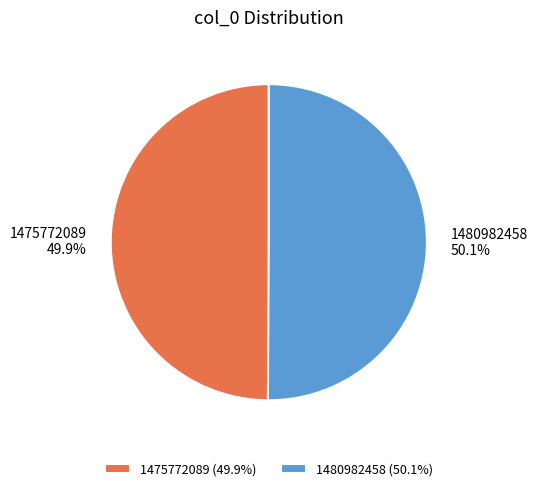

To the nearest percent, what portion does 1475772089 represent?

50%